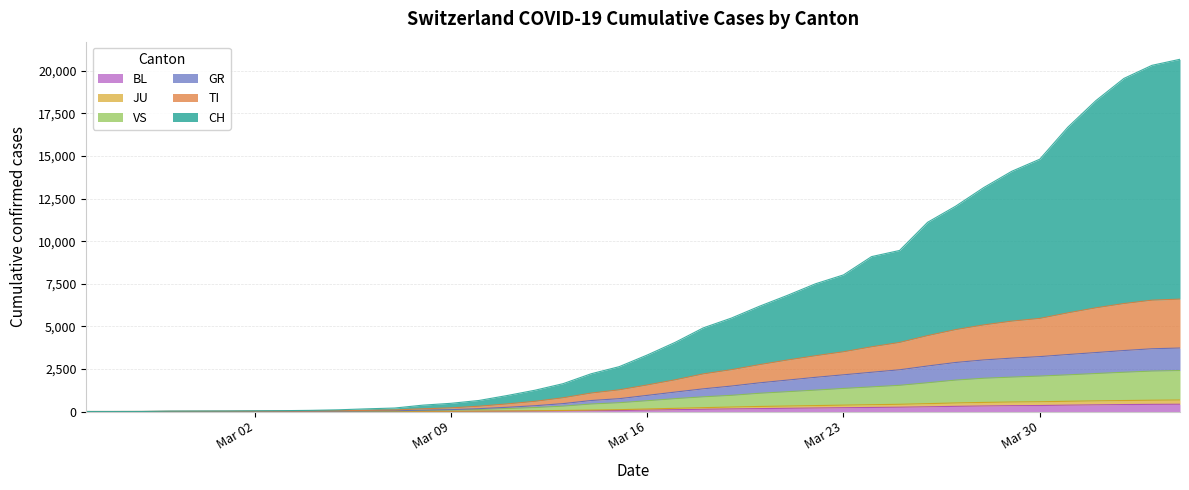

Does the chart display data point markers on the line(s)?

No